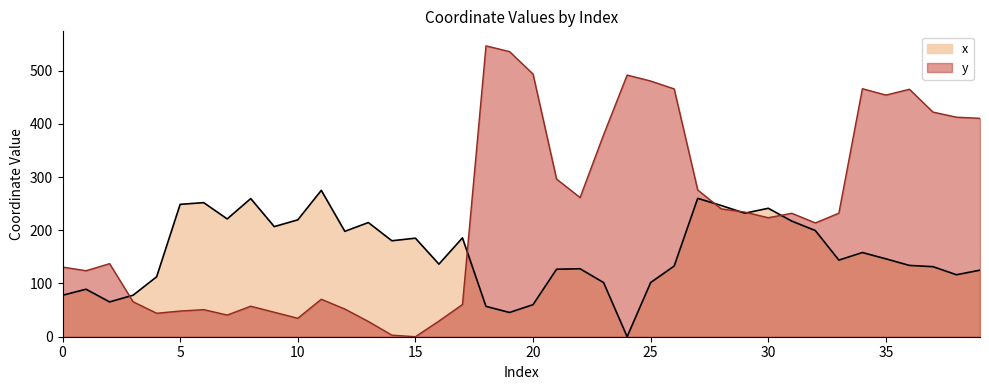

At 22, list the series in order from largest to smallest.

y, x